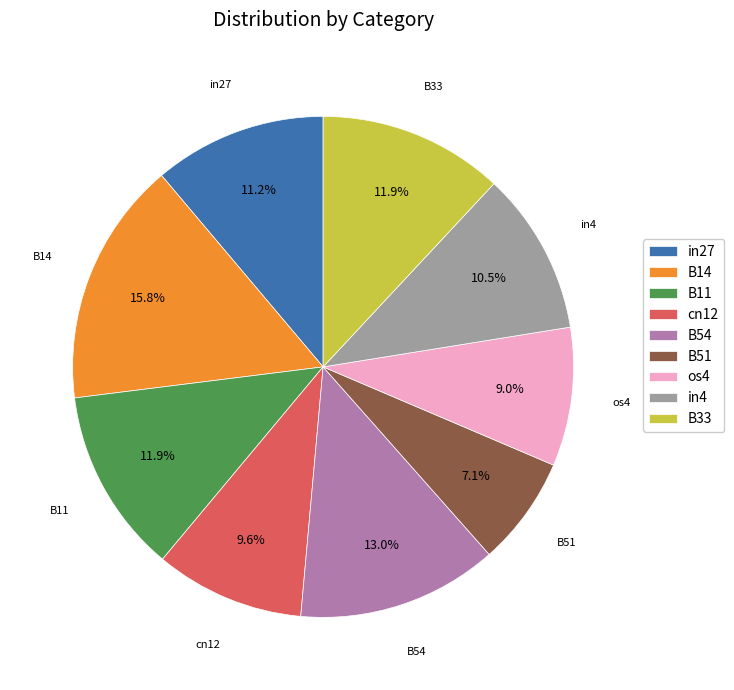

Is there a majority slice in this chart?

No